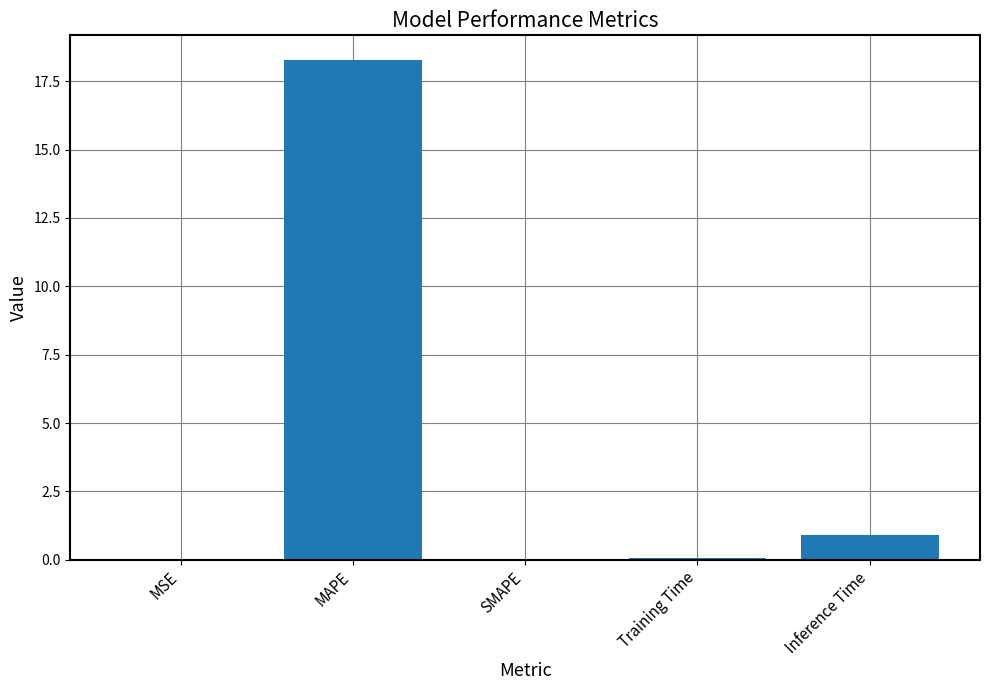

Which has a higher value, SMAPE or MAPE?

MAPE